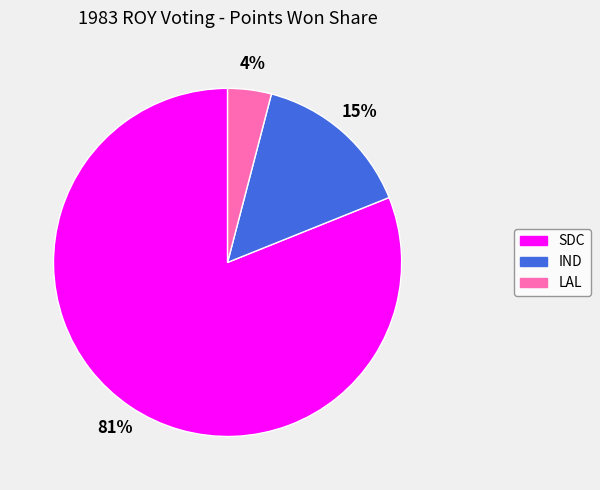

To the nearest percent, what is the difference between the largest and smallest slice percentages?

77%